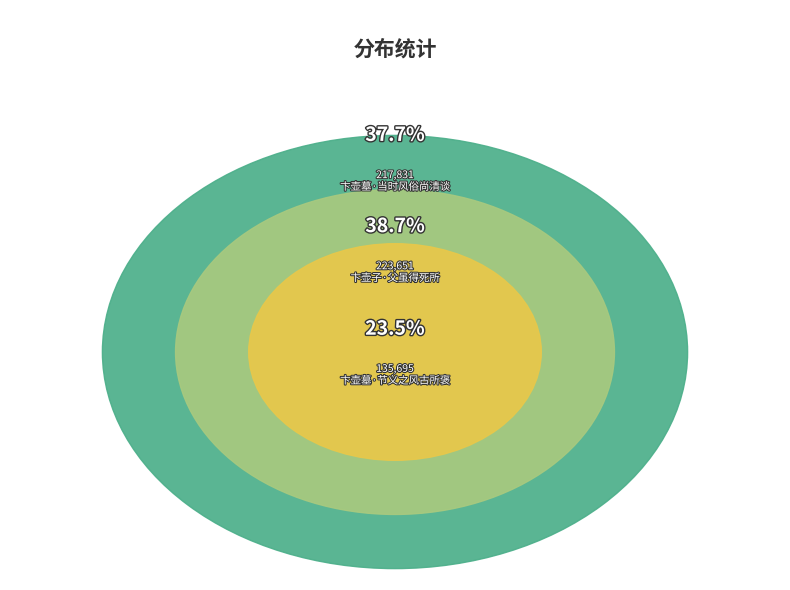

How many segments does this pie chart have?

3